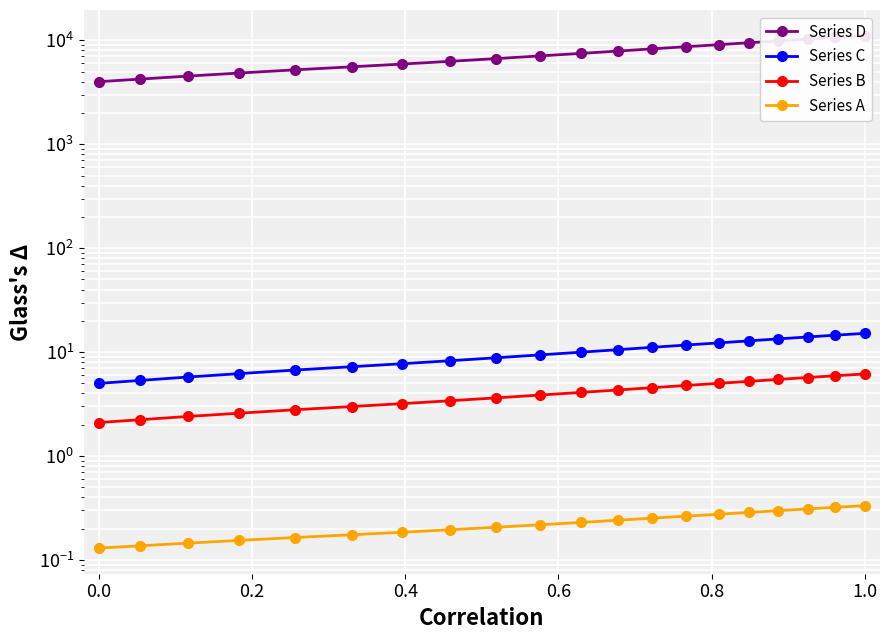

How many lines are shown in the chart?

4